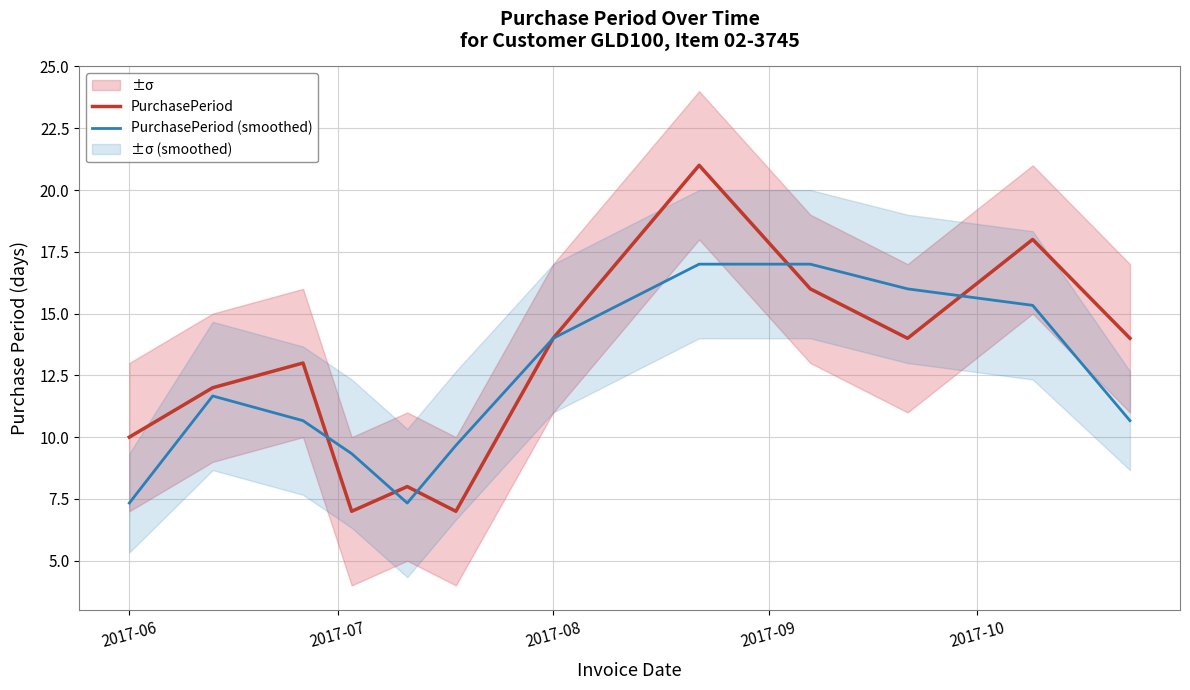

Count the PurchasePeriod values in the range 10 to 16.

7